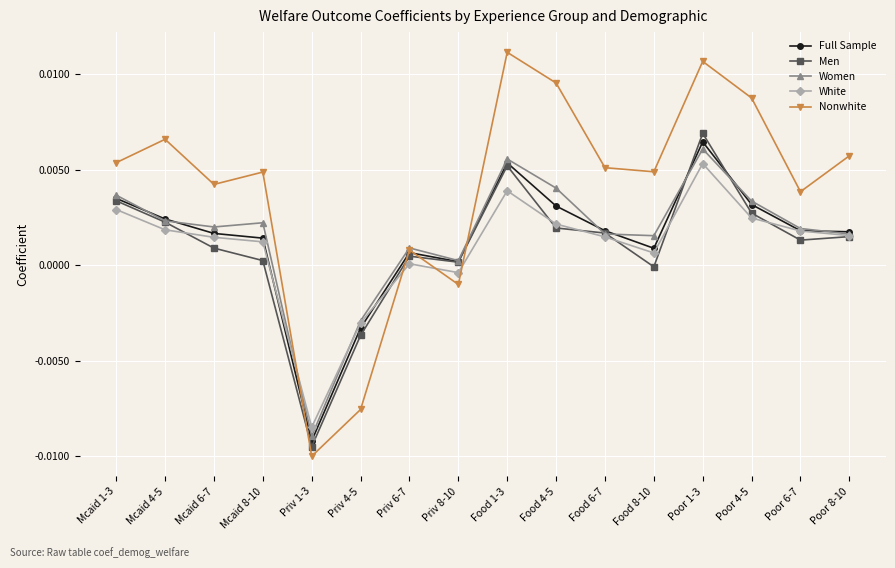

True or false: Men and Women intersect in this chart.

True